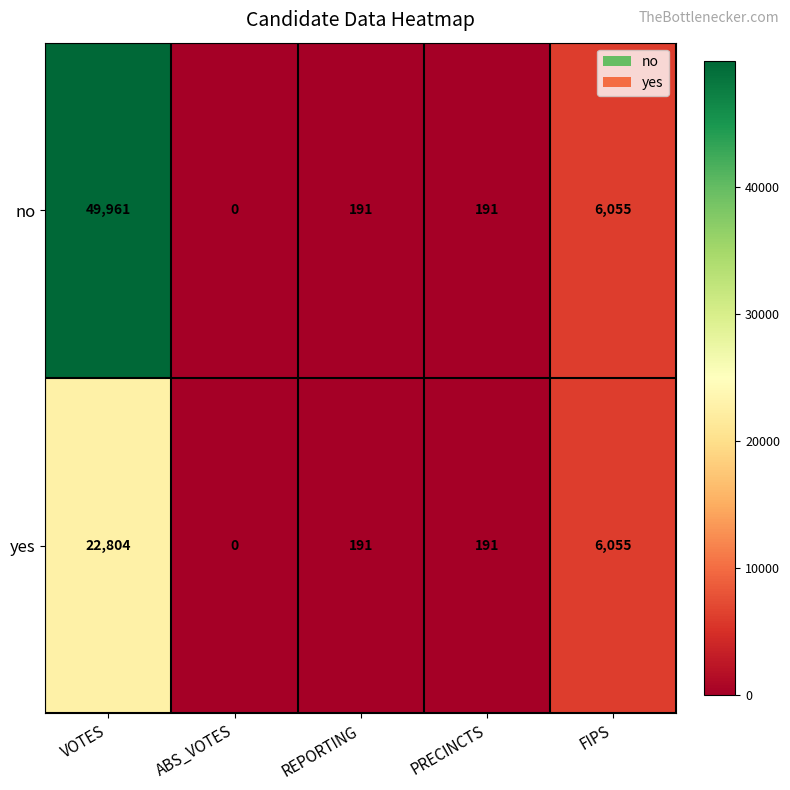

The no series shows 16134 at ABS_VOTES. True or false?

False